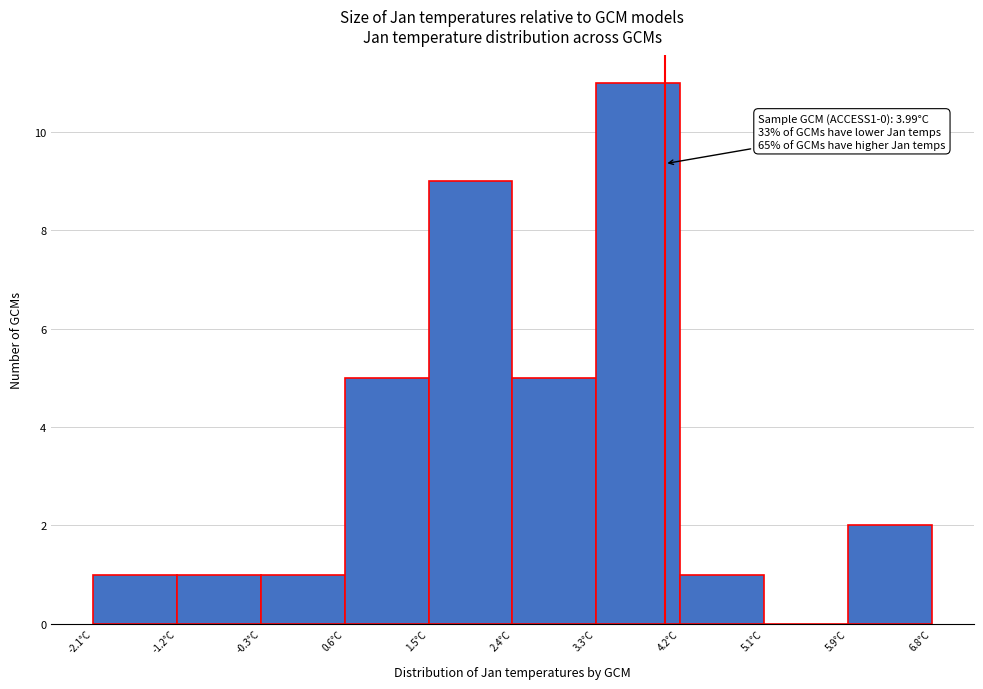

Over which range of the x-axis is the bar tallest?

3.3 to 4.2